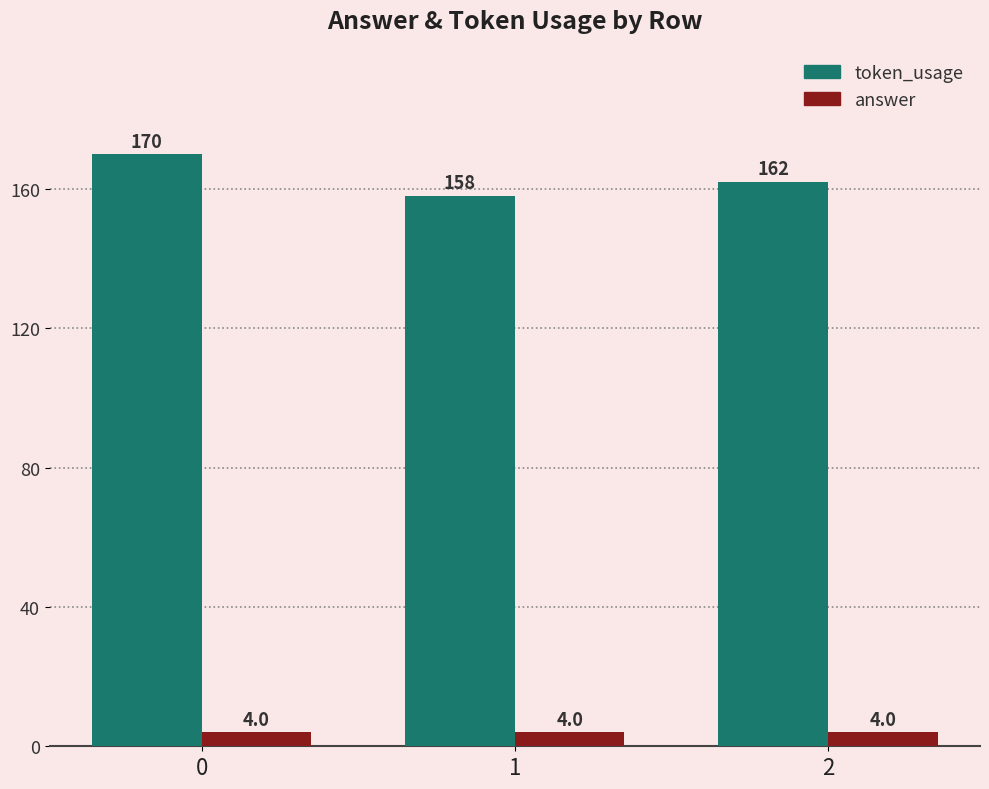

Reading right to left, transcribe all the data shown in this chart.

token_usage: 2=162	1=158	0=170
answer: 2=4	1=4	0=4